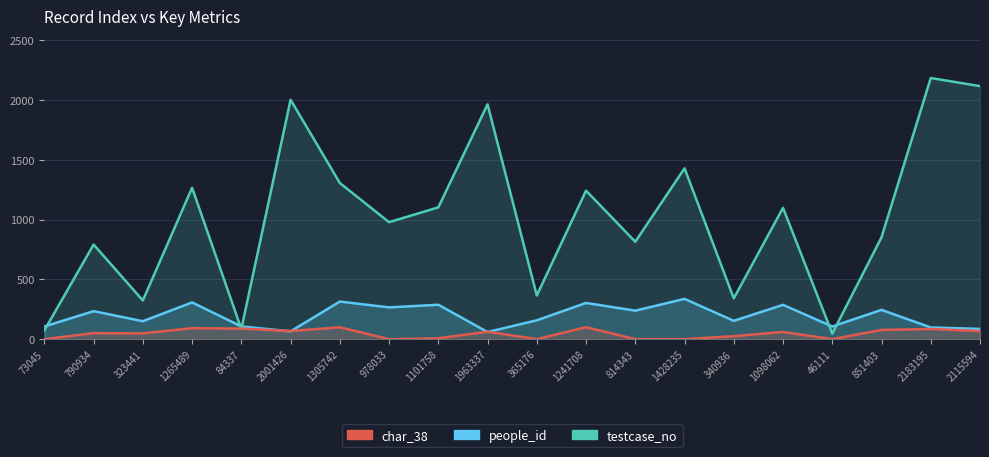

Reading left to right, list all the values displayed in this chart.

people_id: 105.7	234.0	149.8	306.9	106.6	65.1	314.3	265.6	287.5	59.6	157.6	302.7	238.1	336.7	153.1	286.8	105.7	244.7	97.6	85.8
testcase_no: 73.0	790.9	323.4	1265.5	84.3	2001.4	1305.7	978.0	1101.8	1963.3	365.2	1241.7	814.3	1428.2	340.9	1098.1	46.1	851.4	2183.2	2115.6
char_38: 0.0	50.0	48.0	92.0	88.0	68.0	99.0	0.0	7.0	62.0	0.0	100.0	0.0	0.0	25.0	60.0	0.0	77.0	85.0	67.0